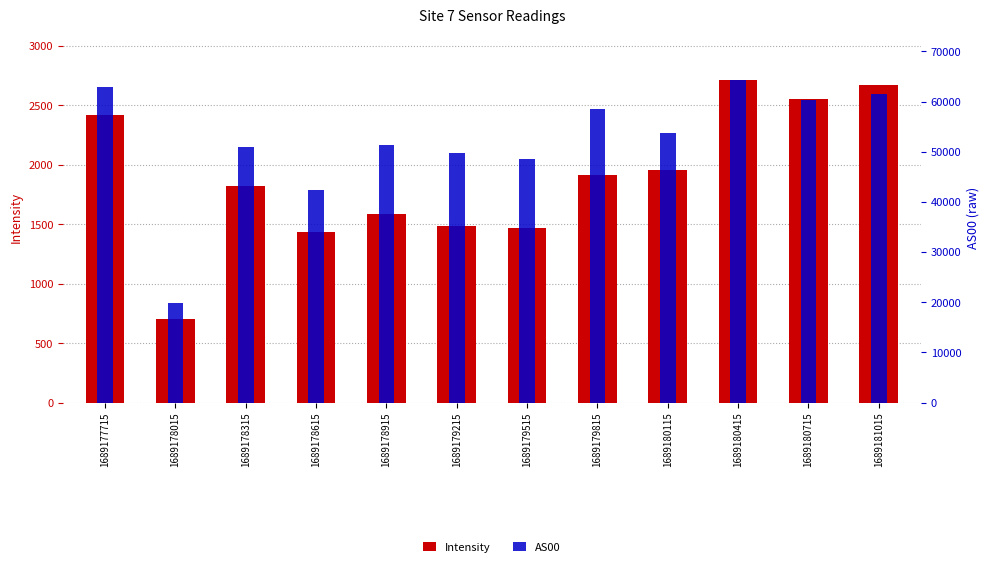

What is the difference between the maximum and minimum values in the Intensity series?

2012.4